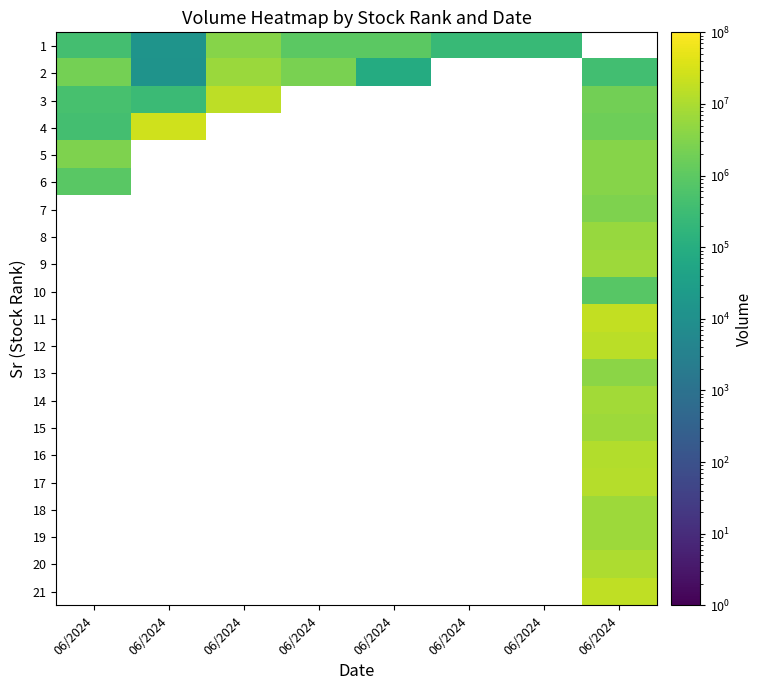

Between 06/2024 and 06/2024, which is larger?

06/2024